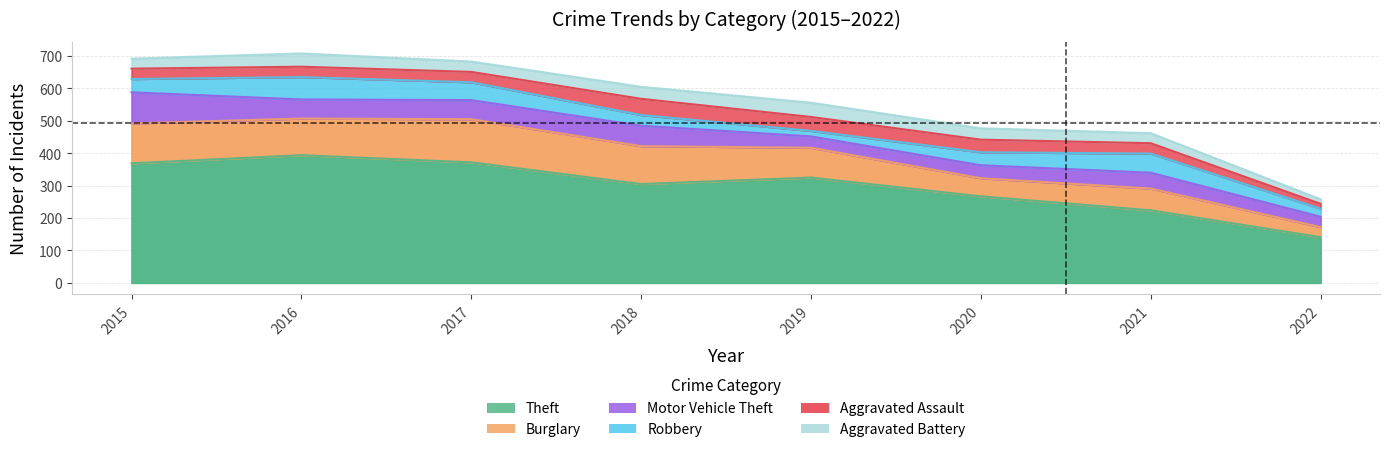

Reading left to right, extract all data points from this chart.

Theft: 2015=369	2016=394	2017=372	2018=305	2019=325	2020=267	2021=224	2022=141
Burglary: 2015=123	2016=113	2017=133	2018=117	2019=92	2020=56	2021=67	2022=31
Motor Vehicle Theft: 2015=96	2016=59	2017=59	2018=63	2019=35	2020=40	2021=49	2022=32
Robbery: 2015=41	2016=69	2017=55	2018=33	2019=17	2020=40	2021=59	2022=25
Aggravated Assault: 2015=32	2016=32	2017=32	2018=50	2019=43	2020=39	2021=32	2022=15
Aggravated Battery: 2015=31	2016=41	2017=32	2018=37	2019=44	2020=35	2021=31	2022=14